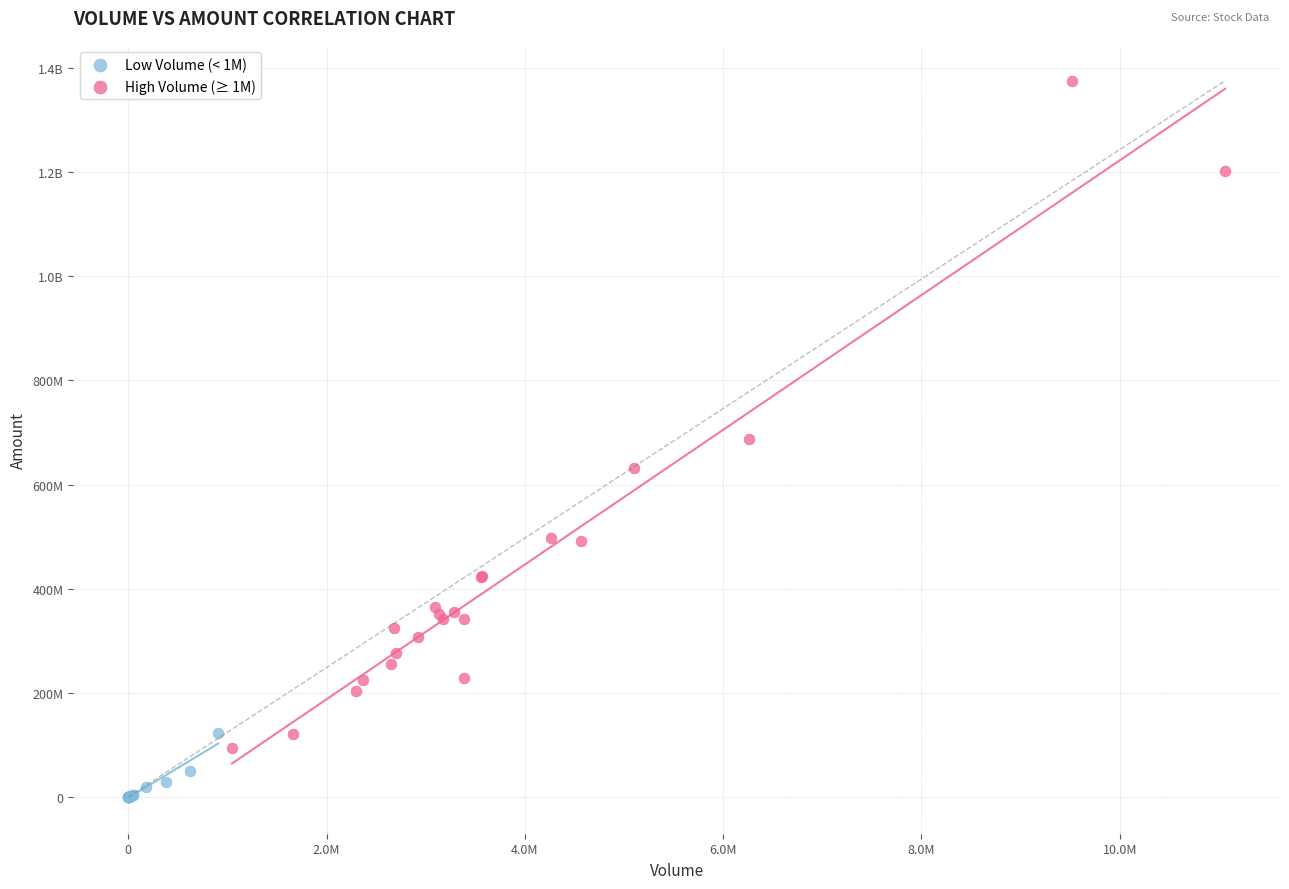

What are all the series names shown in the legend?

Low Volume (< 1M), High Volume (≥ 1M)